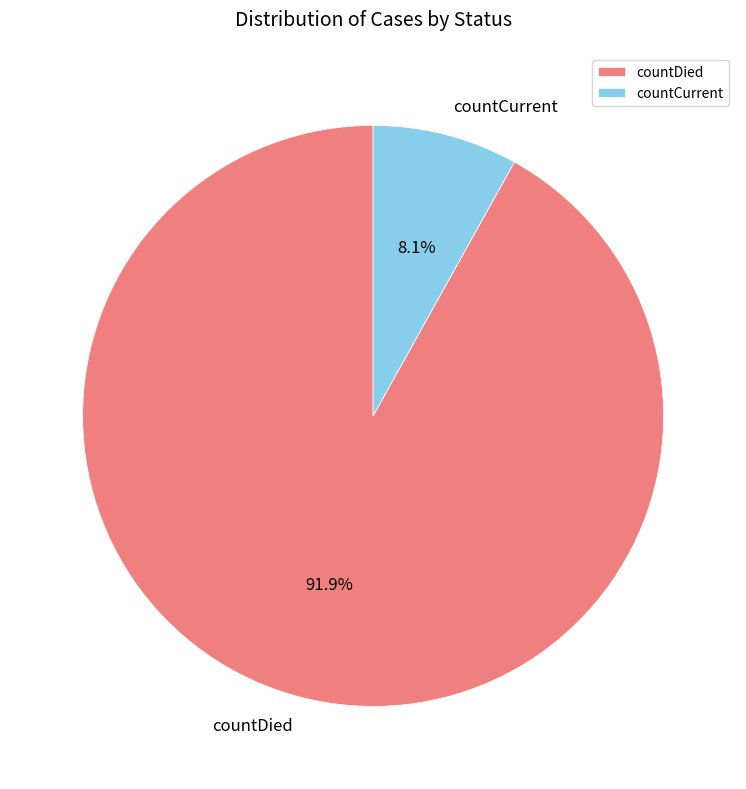

Is it true that countDied is 92% of the pie?

True